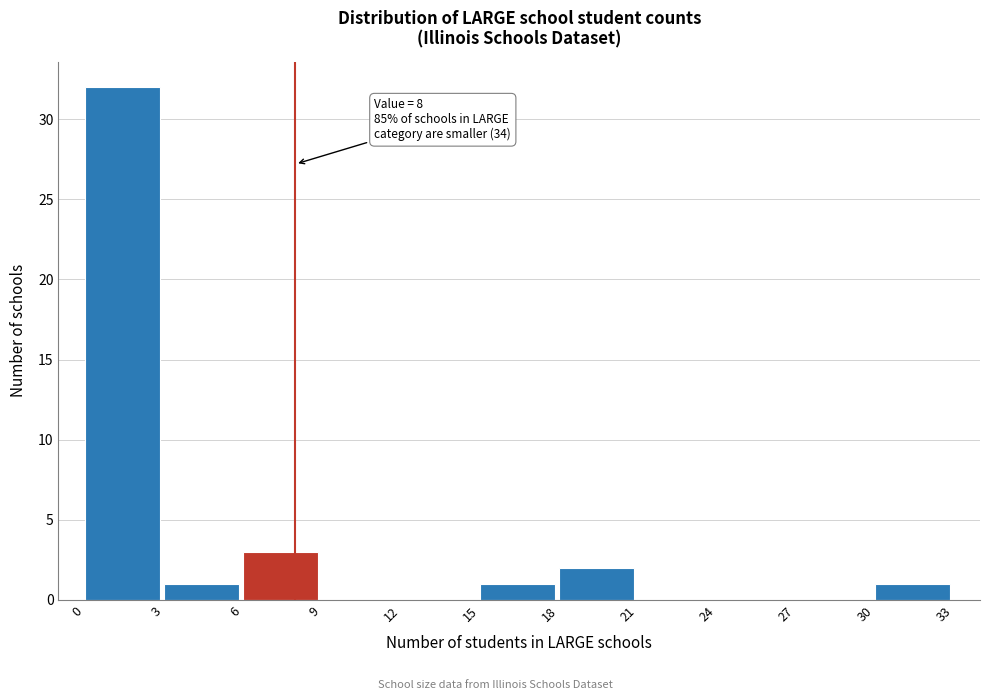

Which range on the x-axis has the tallest bar?

0 to 3